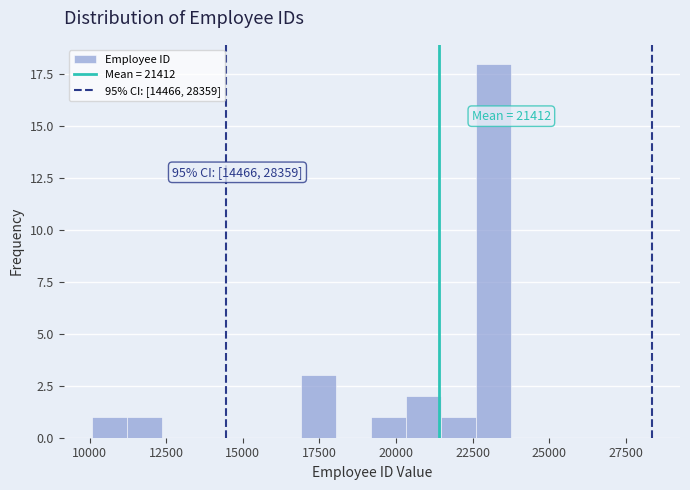

Around what value on the x-axis is the tallest bar? Give the approximate position of its centre, as read against the axis.

23000